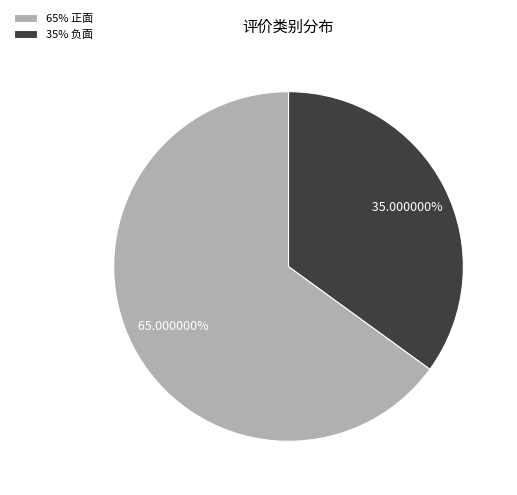

Do 35% 负面 and 65% 正面 together represent more than half of the pie?

Yes